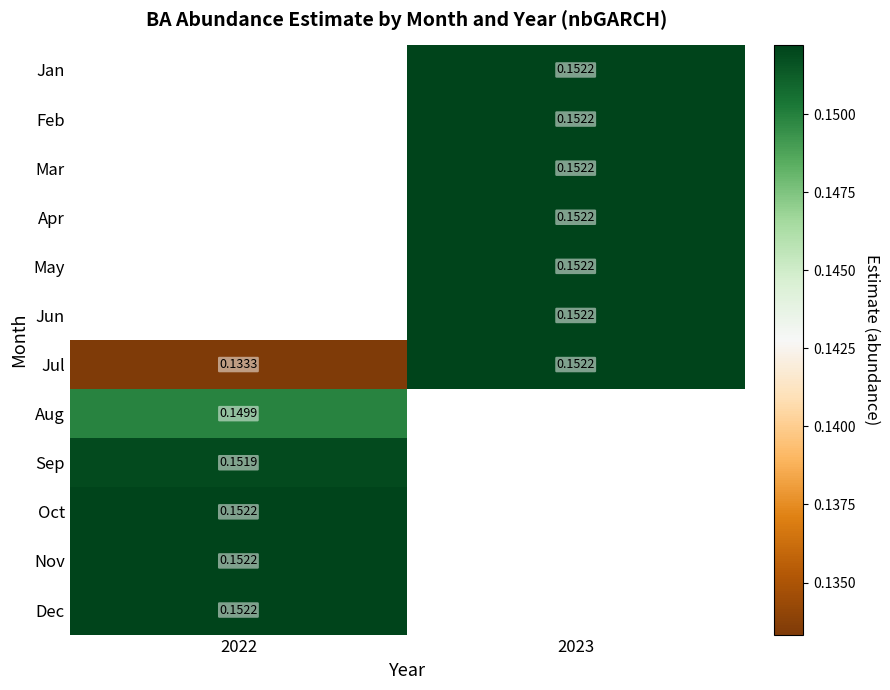

Between 2022 and 2023, which is larger?

2023